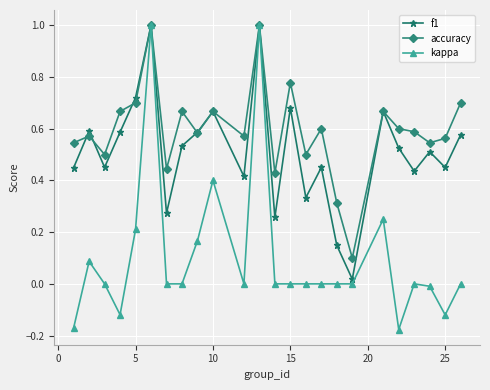

List the series in order of their overall mean, highest first.

accuracy, f1, kappa